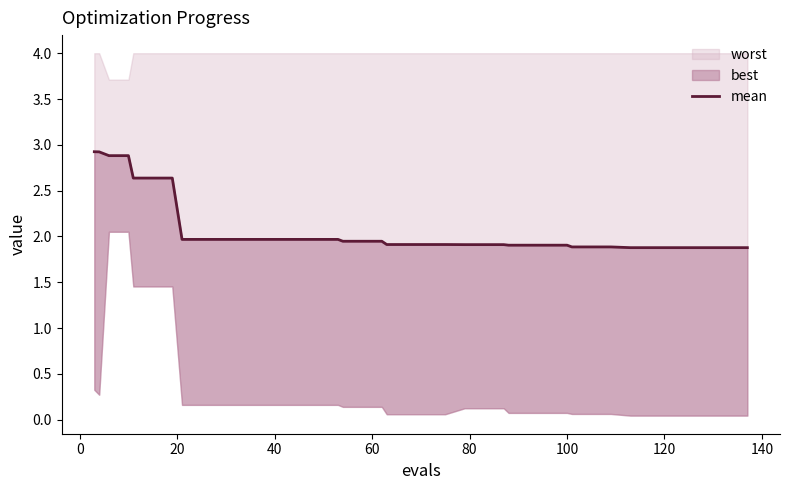

True or false: the data shows 2.5 at 27.

False